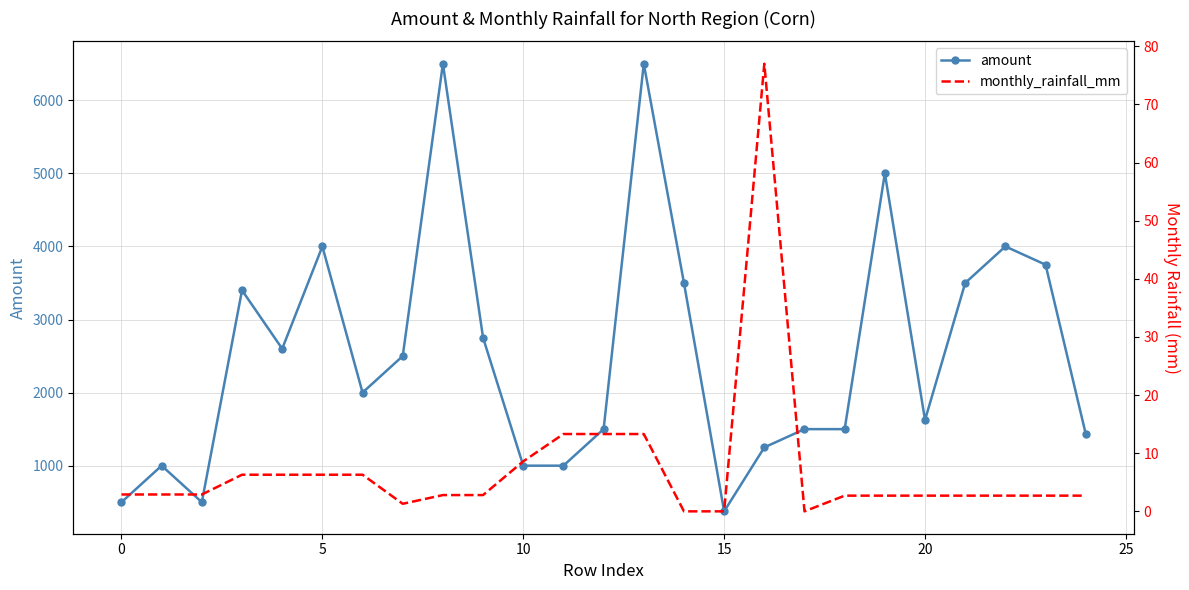

What is the difference between the second highest and minimum values in the monthly_rainfall_mm series?

13.3